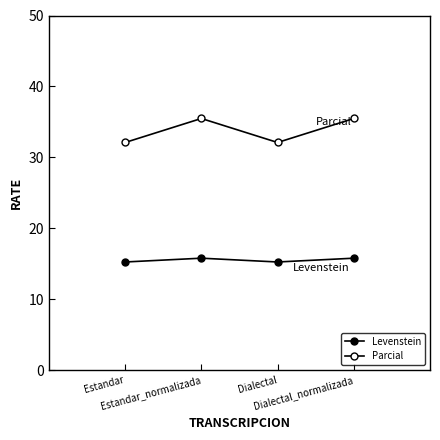

What position from the right is Dialectal?

2